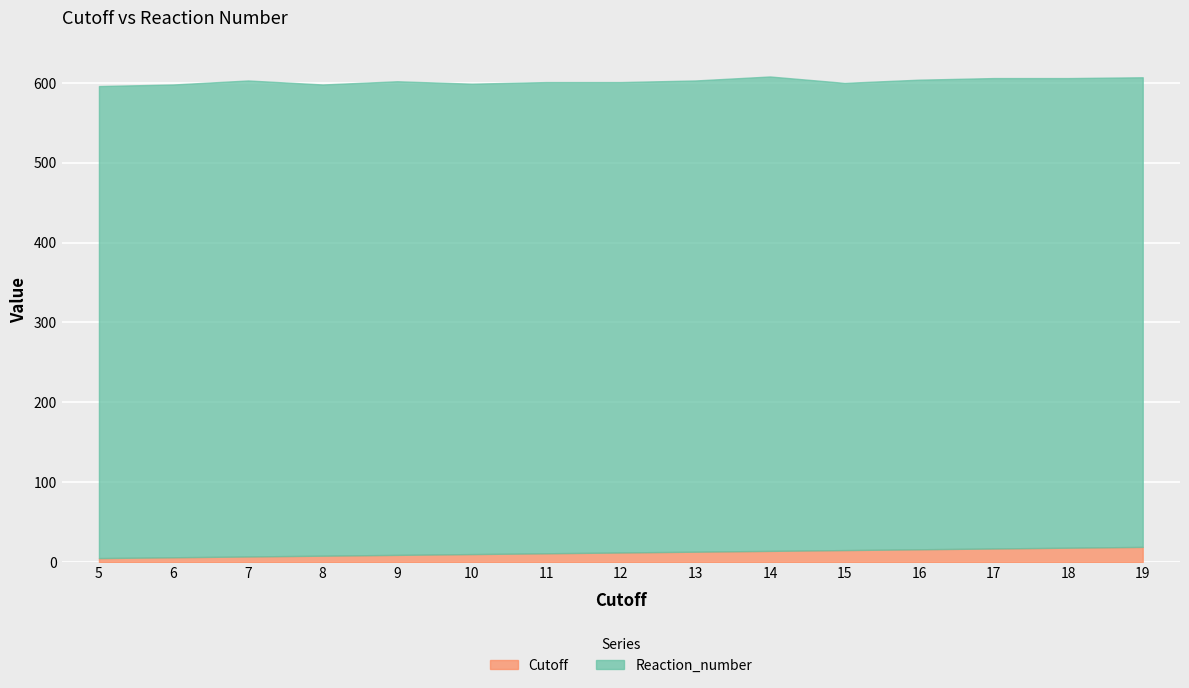

Reading right to left, transcribe all the data shown in this chart.

Cutoff: 19	18	17	16	15	14	13	12	11	10	9	8	7	6	5
Reaction_number: 588	588	589	588	585	594	590	589	590	589	593	590	596	592	591